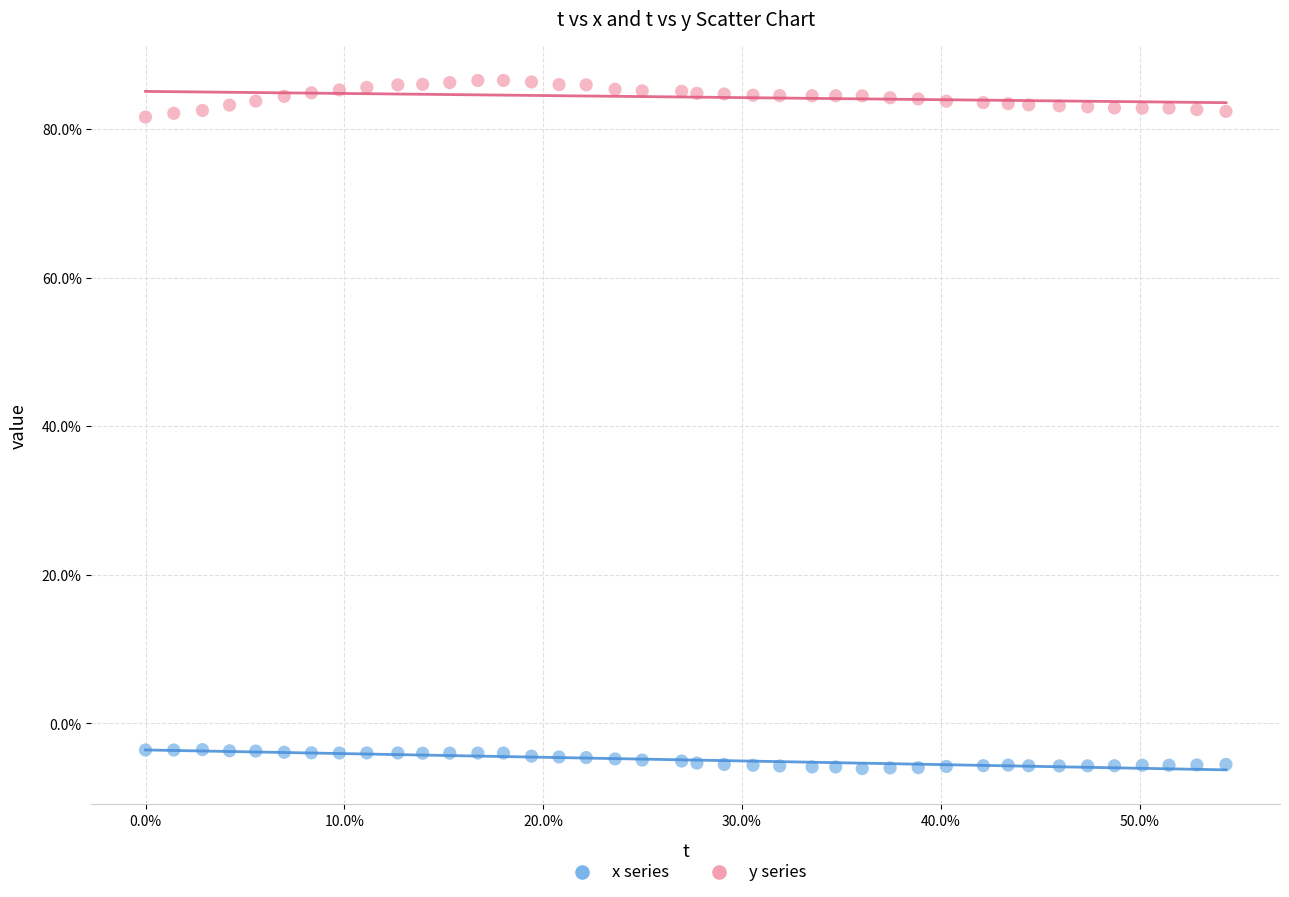

Which series reaches the minimum Y coordinate?

x series